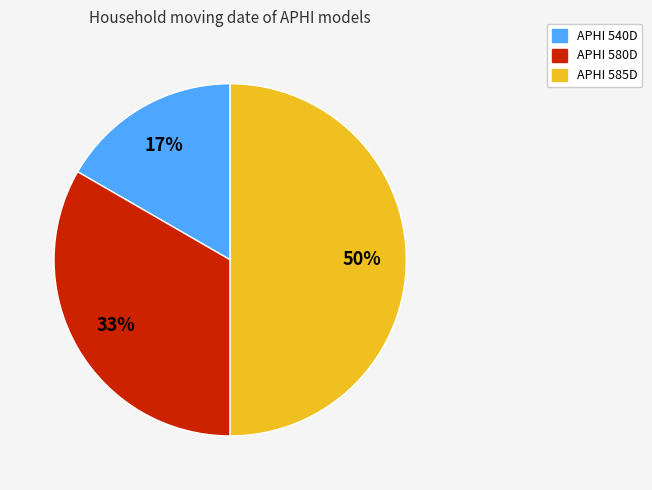

Between APHI 540D and APHI 585D, which is larger?

APHI 585D